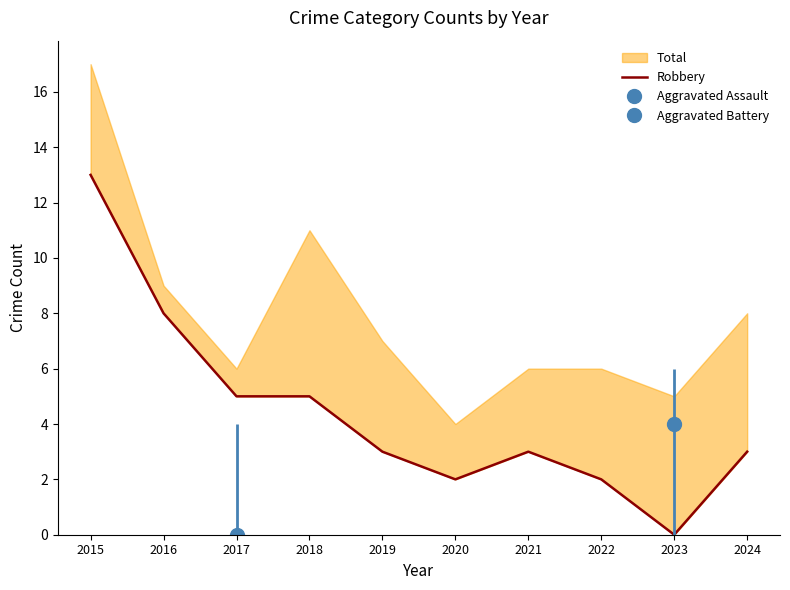

How many lines are shown in the chart?

1